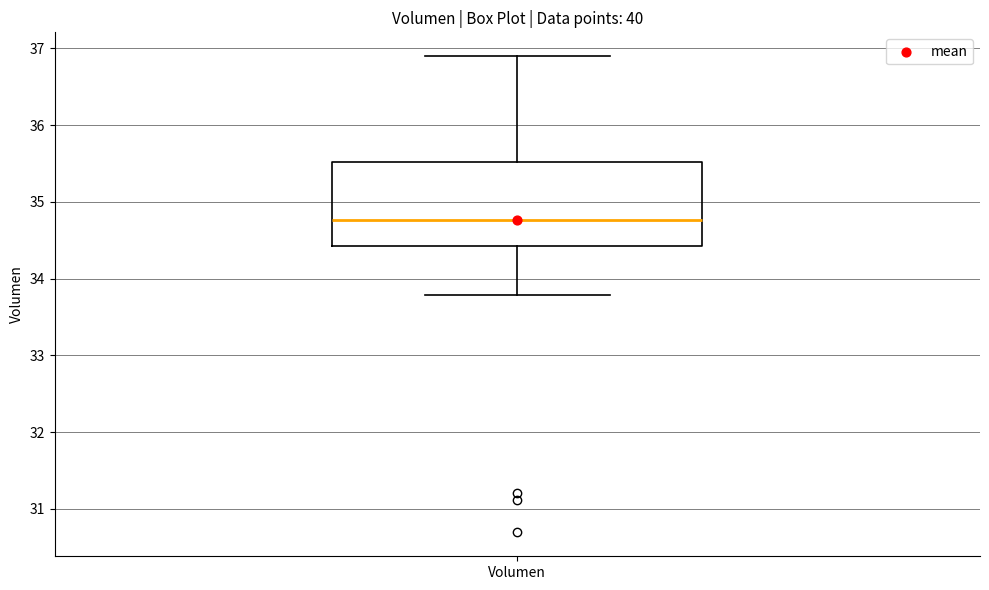

Read this box plot against the y-axis: the position of the median line, the range covered by the box, and the ends of both whiskers. The values are not printed on the chart, so give them approximately, as read against the axis.

median 34.8, box 34.4 to 35.5, whiskers 33.8 to 36.9